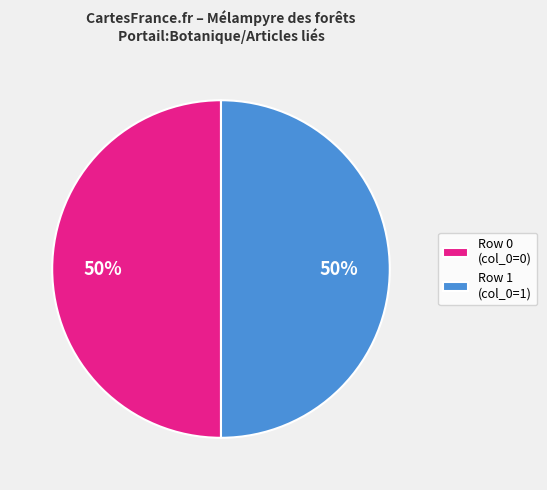

True or false: Row 0 (col_0=0) accounts for 37% of the total.

False